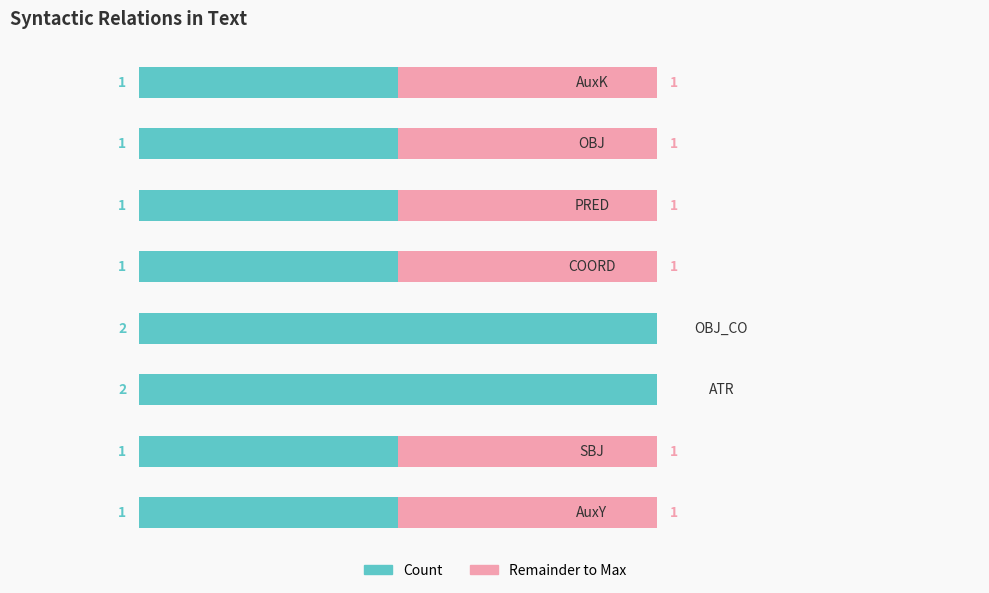

Reading left to right, what are all the values shown in this chart?

Count (teal): 0=1	1=1	2=2	3=2	4=1	5=1	6=1	7=1
Remainder (pink): 0=1	1=1	2=0	3=0	4=1	5=1	6=1	7=1